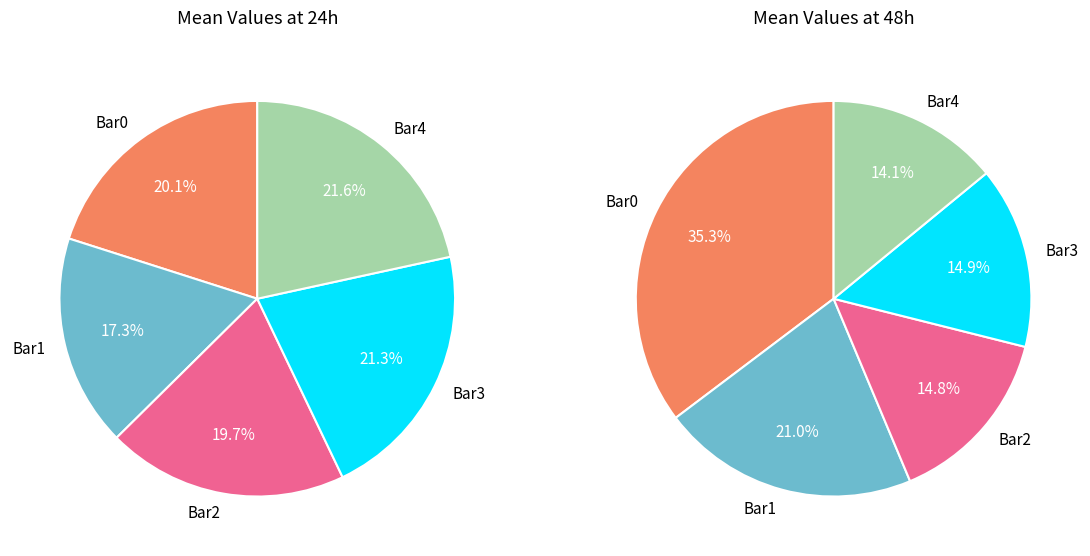

Is it true that Bar2 is 4% of the pie?

False